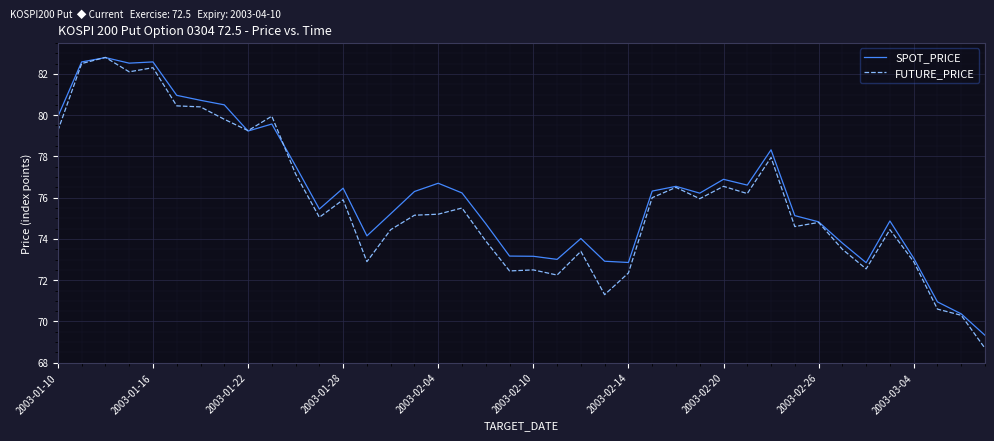

Which series has the widest spread of values?

FUTURE_PRICE